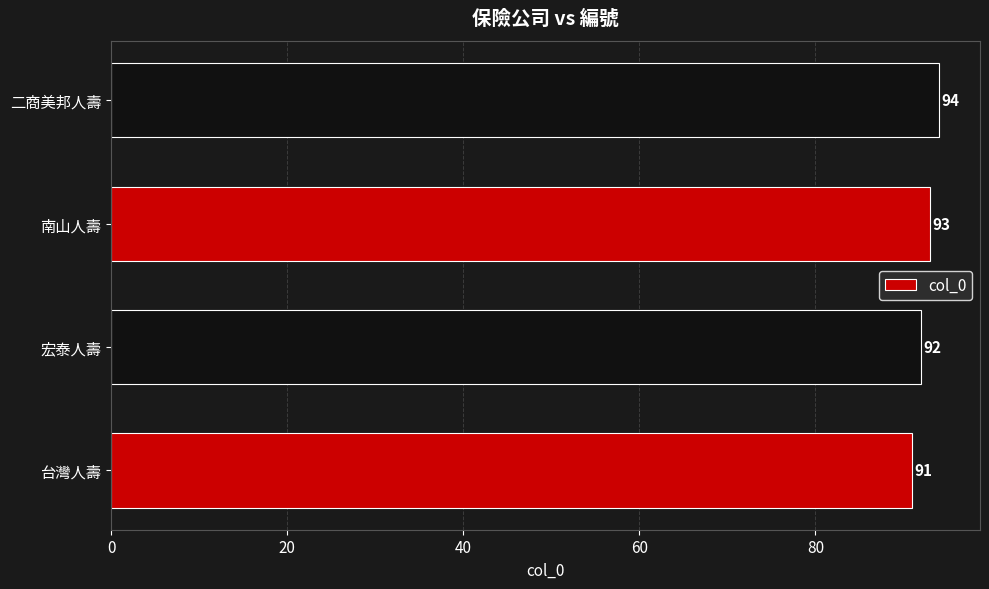

Reading bottom to top, what are all the values shown in this chart?

91	92	93	94